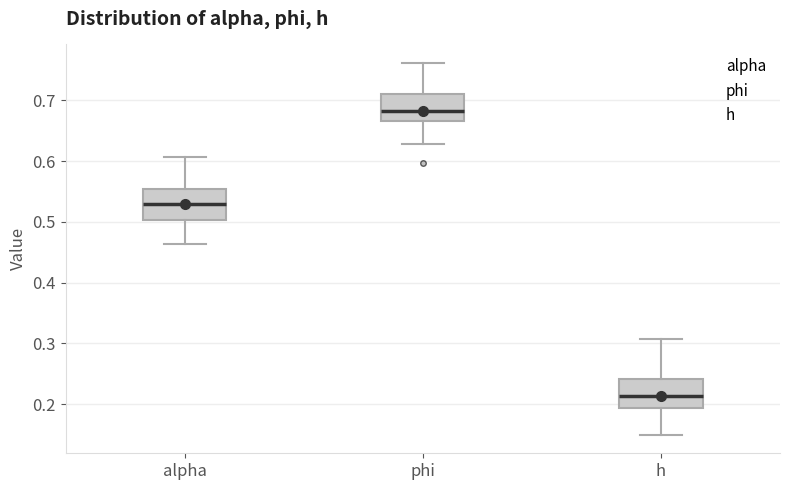

Which box's median line is the lowest?

h